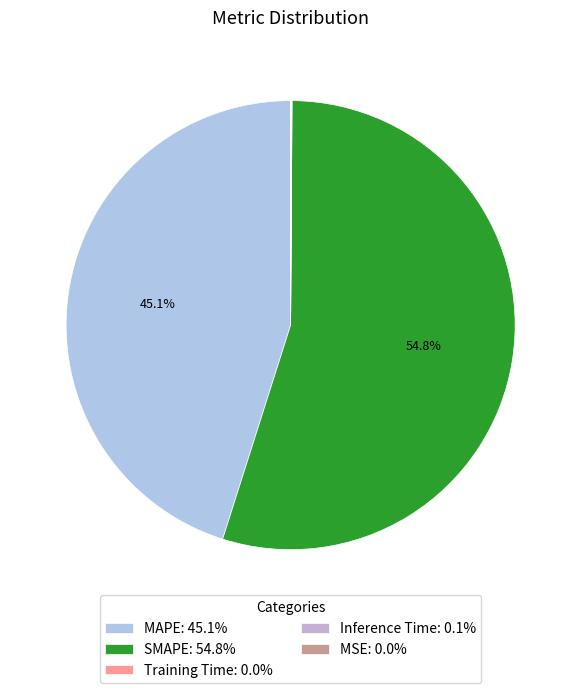

What is the majority slice?

SMAPE